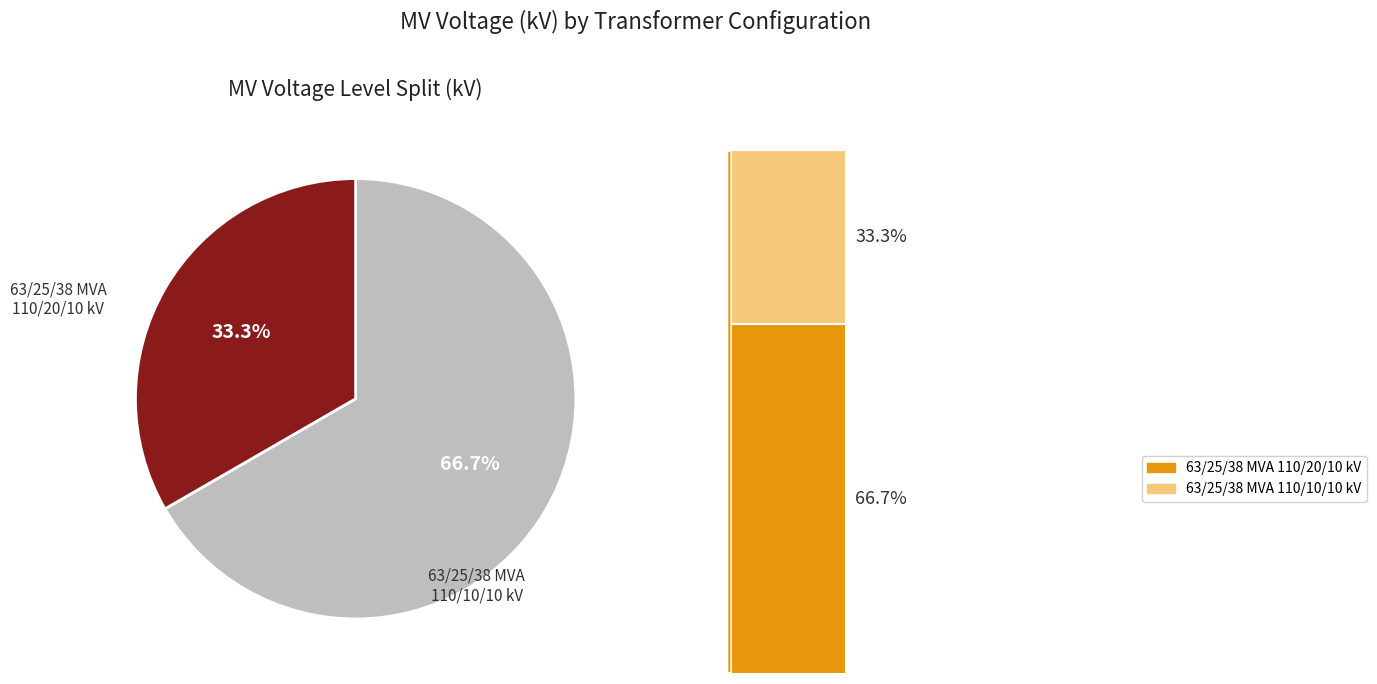

Which has a higher value, 63/25/38 MVA 110/10/10 kV or 63/25/38 MVA 110/20/10 kV?

63/25/38 MVA 110/20/10 kV